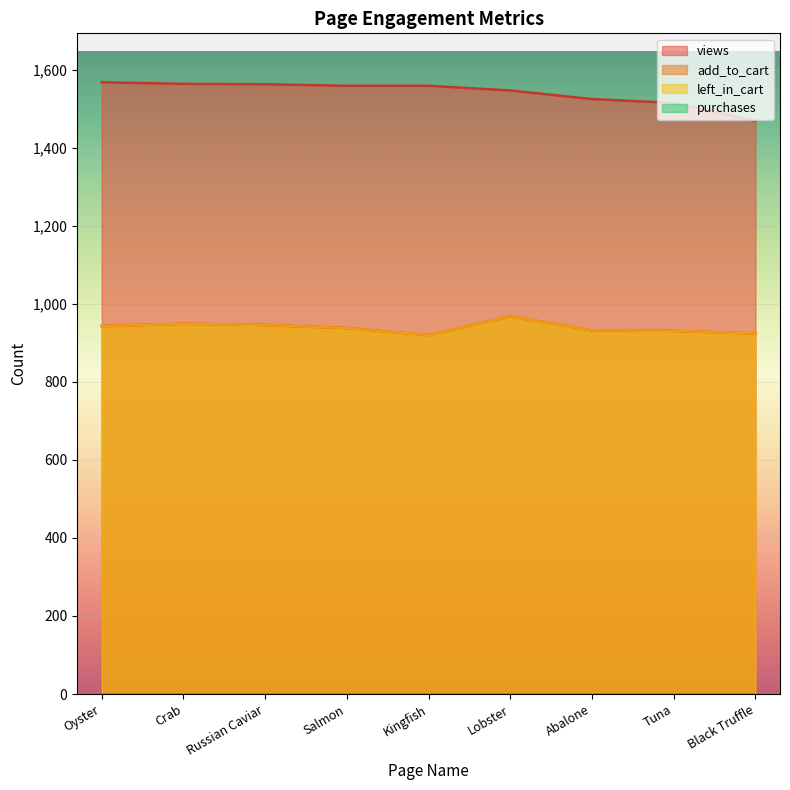

True or false: left_in_cart and views cross at least once.

False